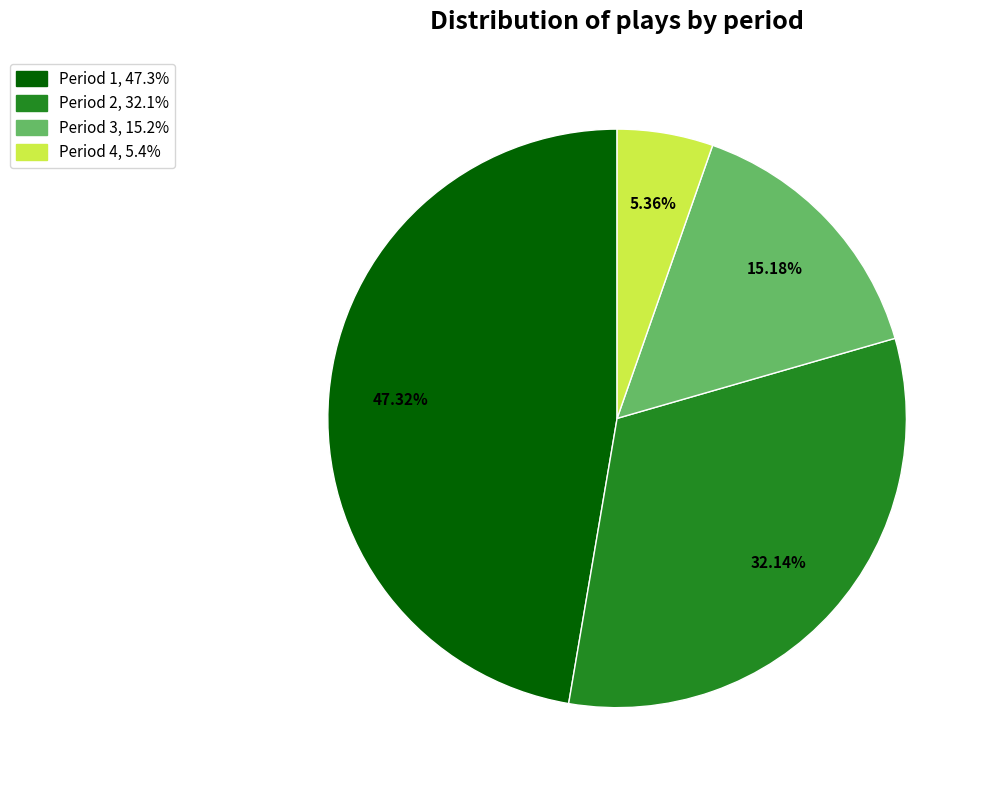

Combined, what portion of the pie is Period 4 and Period 1?

52.7%